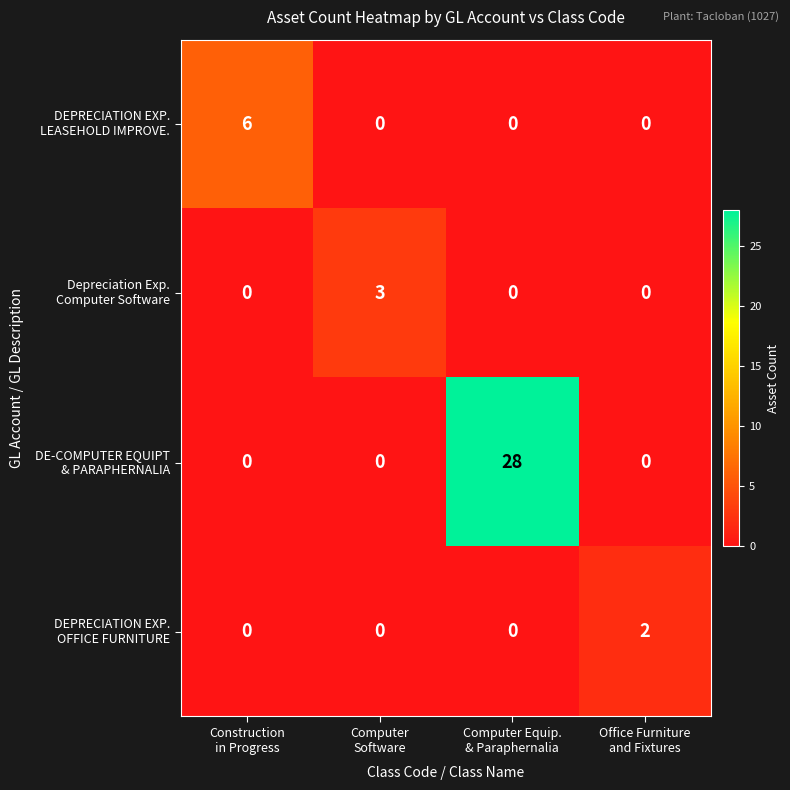

What is the greatest value displayed?

28